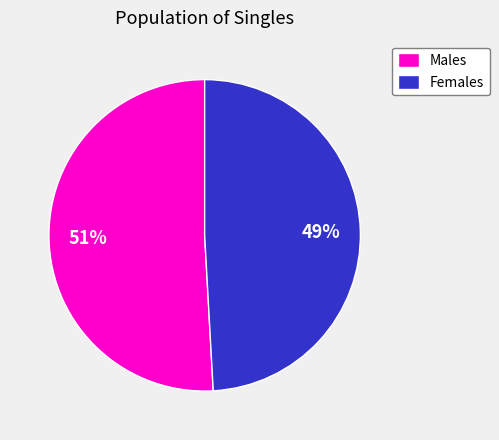

To the nearest percent, what portion does Males represent?

51%